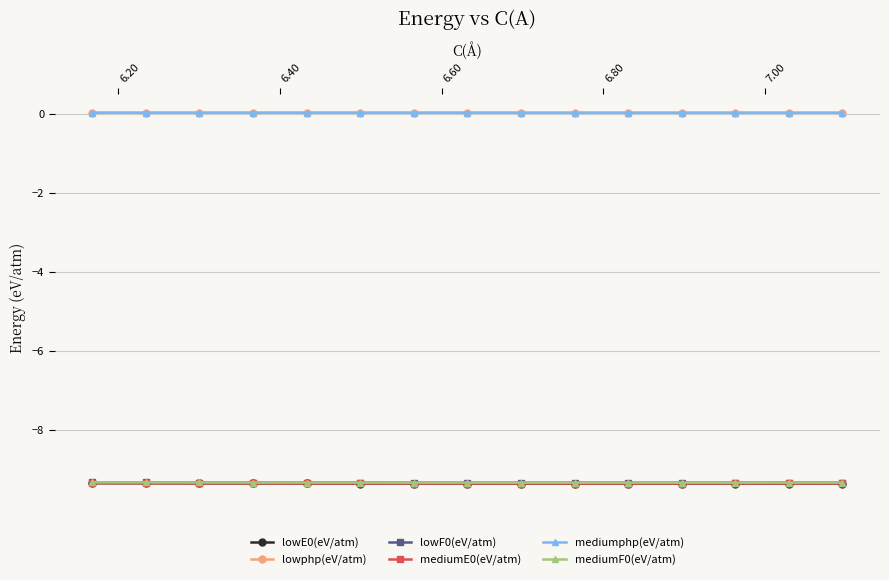

What is the value of the lowF0(eV/atm) point at the 6th from the left?

-9.3